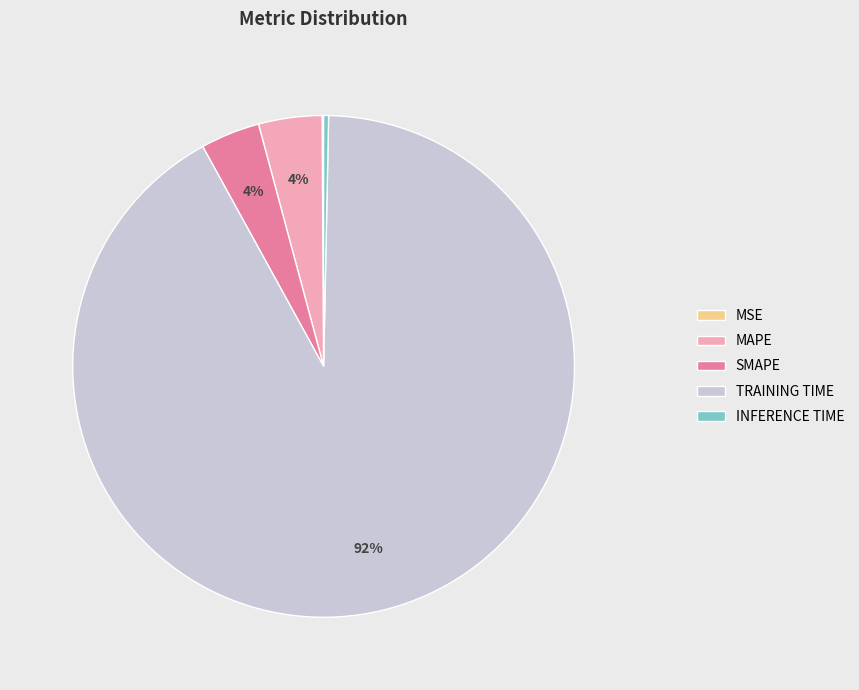

Does any single category account for the majority?

Yes